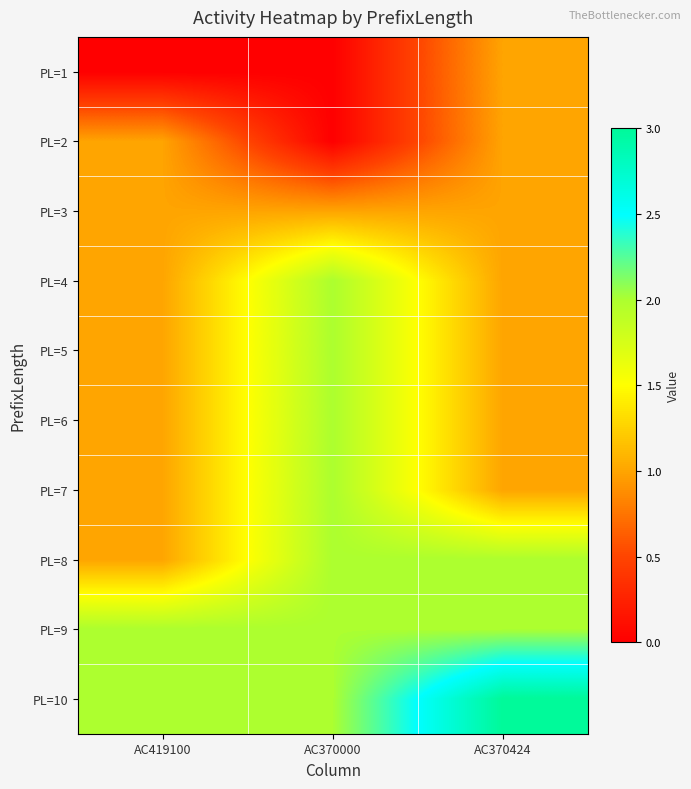

Reading right to left, list all the values displayed in this chart.

PL=1: AC370424=1	AC370000=0	AC419100=0
PL=2: AC370424=1	AC370000=0	AC419100=1
PL=3: AC370424=1	AC370000=1	AC419100=1
PL=4: AC370424=1	AC370000=2	AC419100=1
PL=5: AC370424=1	AC370000=2	AC419100=1
PL=6: AC370424=1	AC370000=2	AC419100=1
PL=7: AC370424=1	AC370000=2	AC419100=1
PL=8: AC370424=2	AC370000=2	AC419100=1
PL=9: AC370424=2	AC370000=2	AC419100=2
PL=10: AC370424=3	AC370000=2	AC419100=2